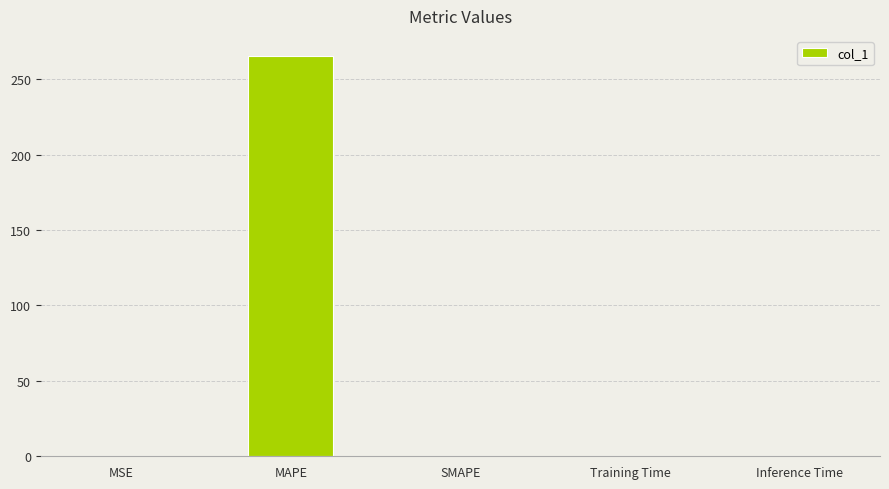

Between MSE and MAPE, which is larger?

MAPE